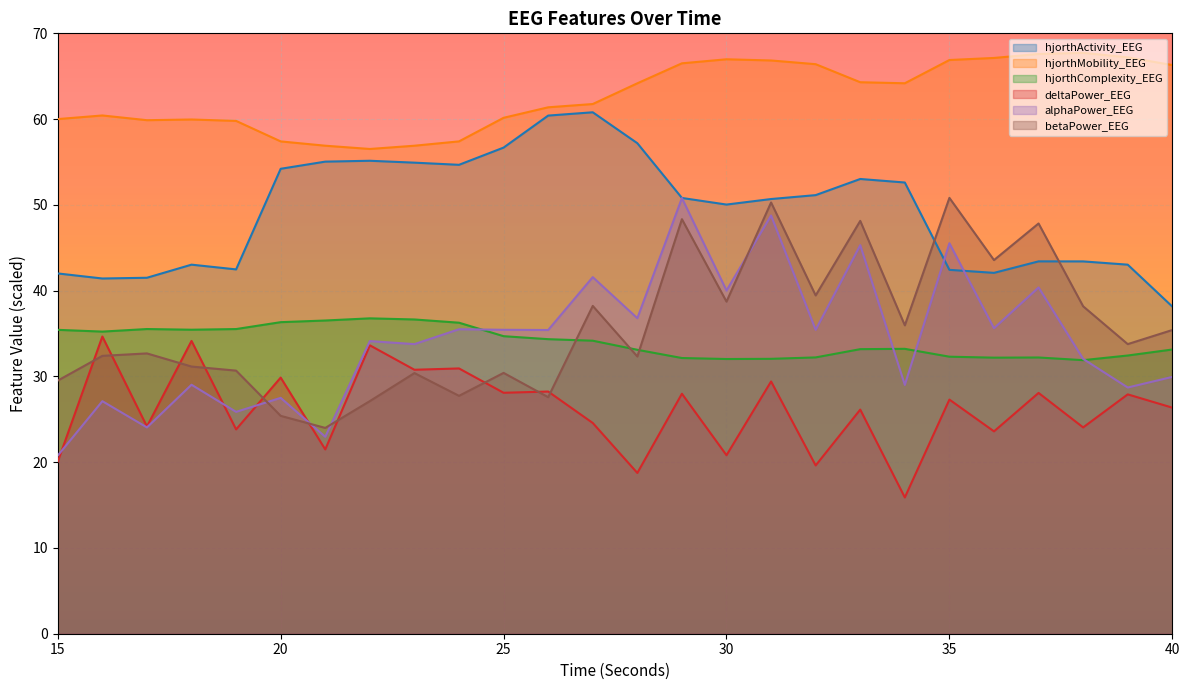

Where is the first local minimum for alphaPower_EEG?

17